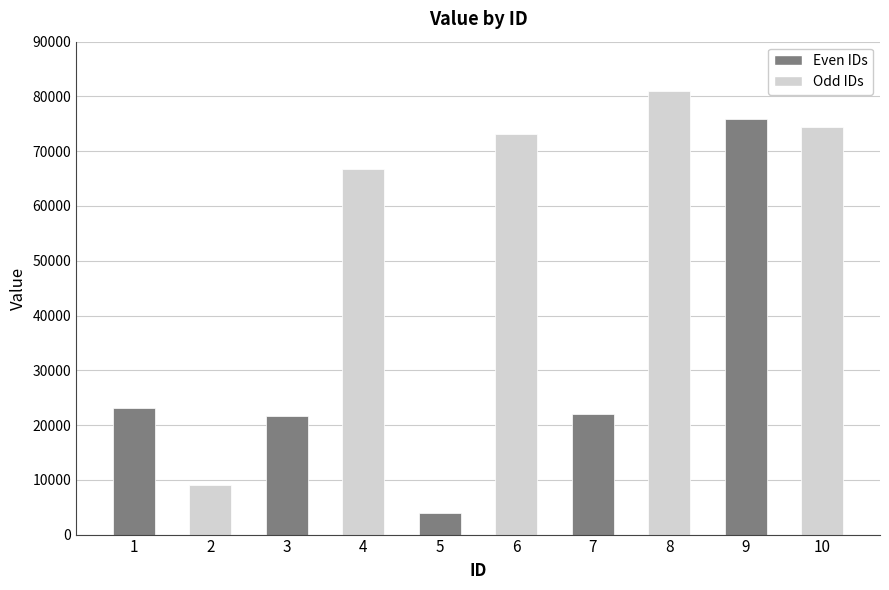

The value at 3 is 29493. True or false?

False